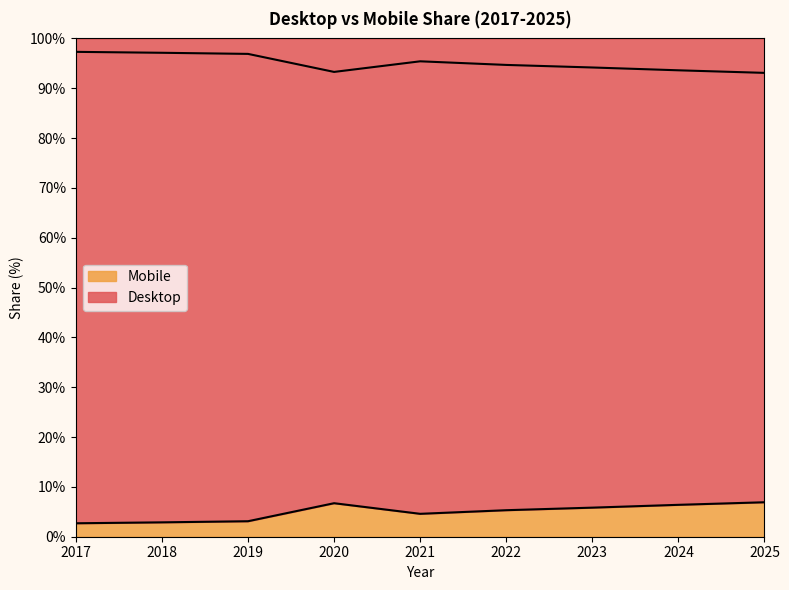

What is the difference between the maximum and minimum values in the Desktop series?

4.2